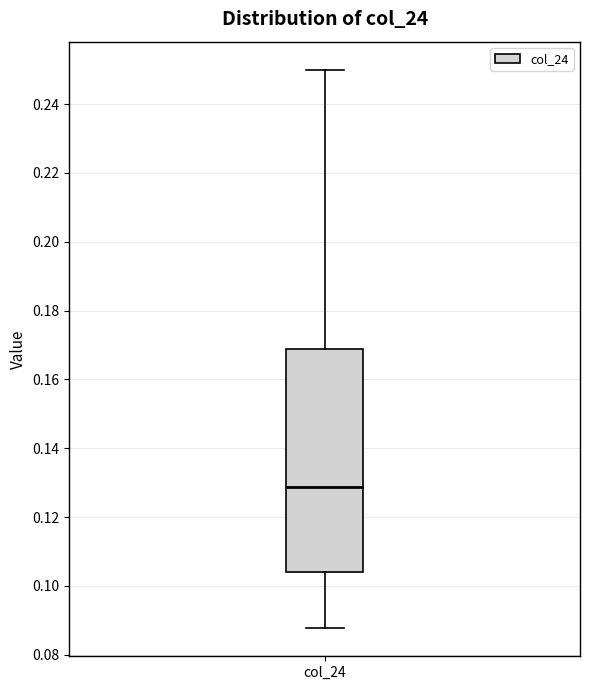

Read this box plot against the y-axis: the position of the median line, the range covered by the box, and the ends of both whiskers. The values are not printed on the chart, so give them approximately, as read against the axis.

median 0.128, box 0.104 to 0.168, whiskers 0.088 to 0.250